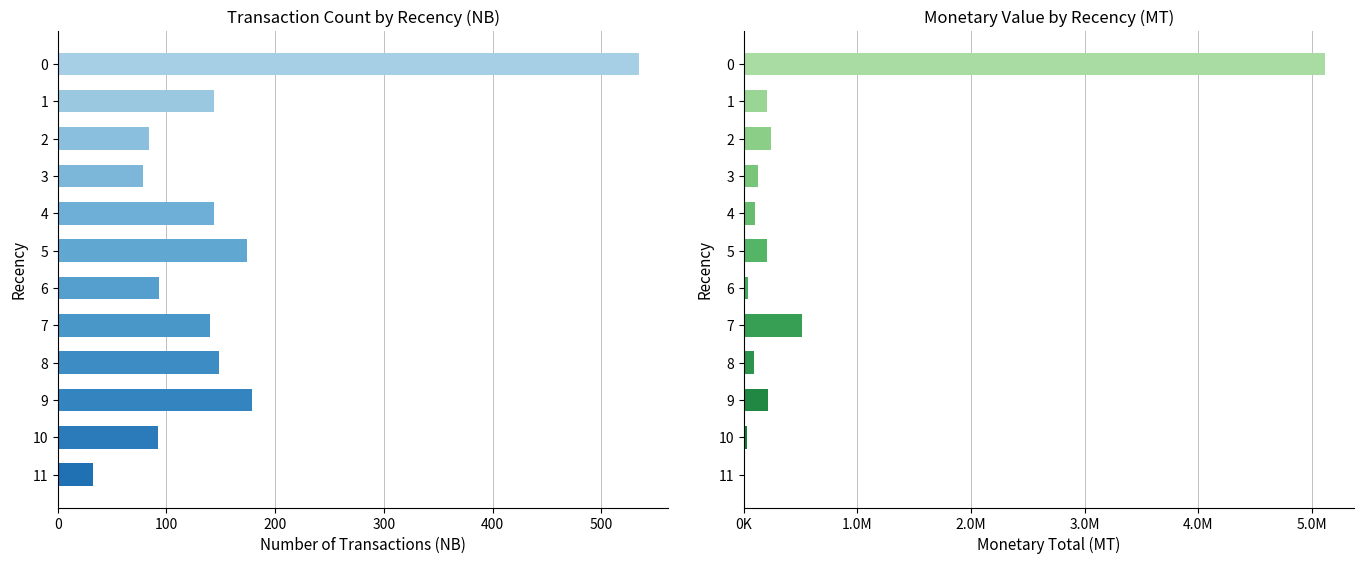

What are all the series names shown in the legend?

NB, MT